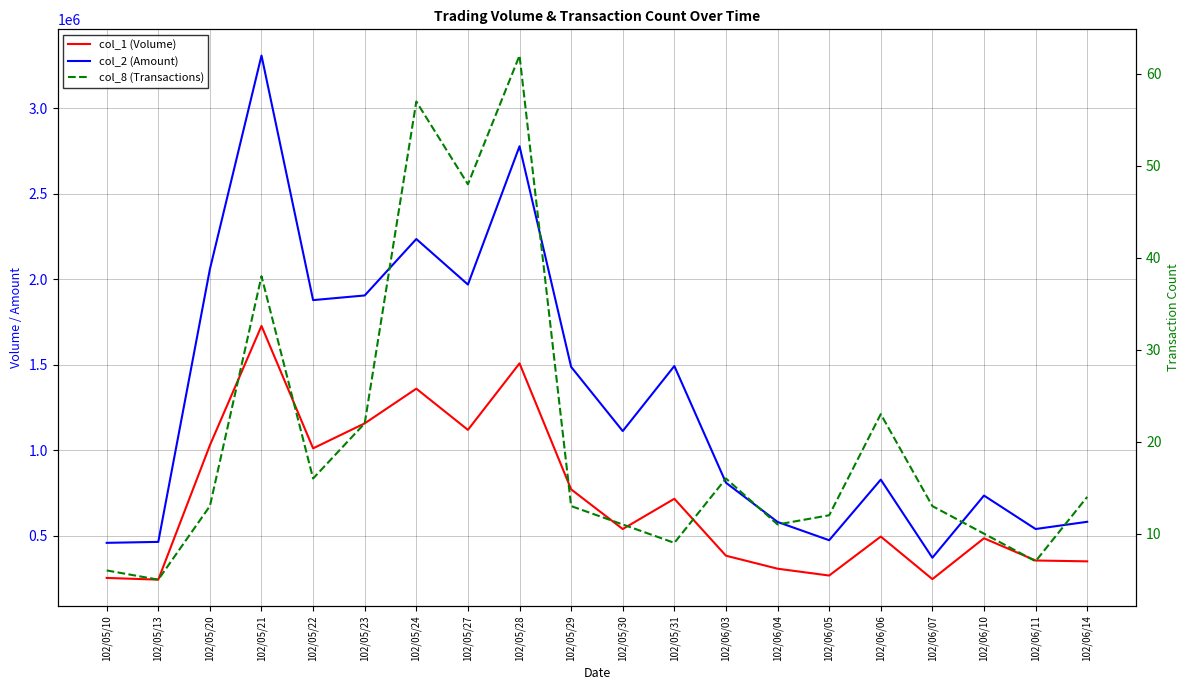

Which series changed the most between 102/05/23 and 102/06/14?

col_2 (Amount)